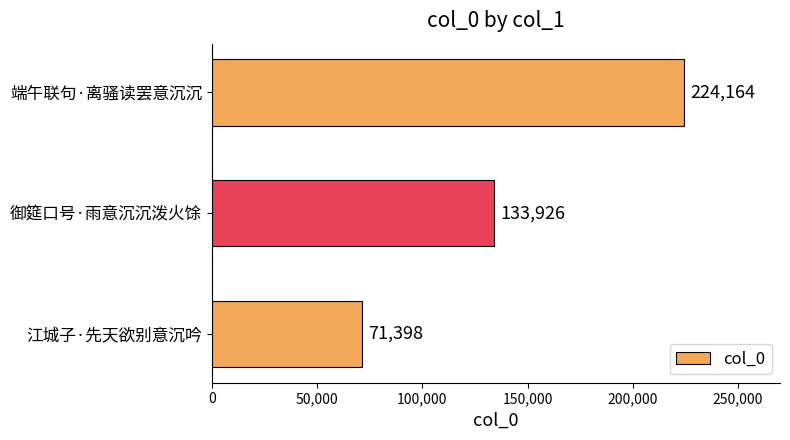

Count the number of data series in this chart.

1